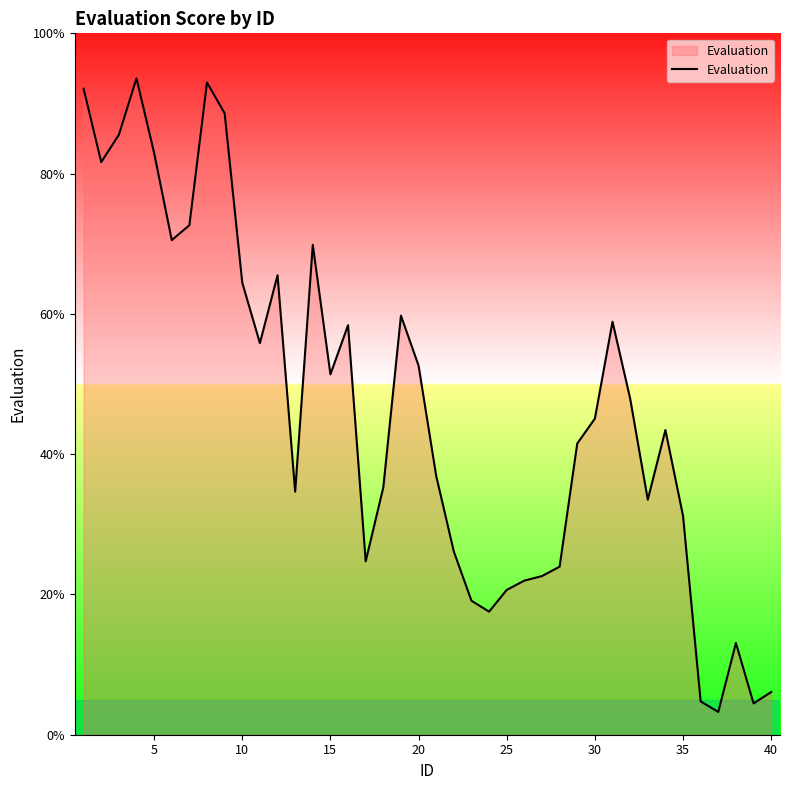

What is the greatest value displayed?

93.6